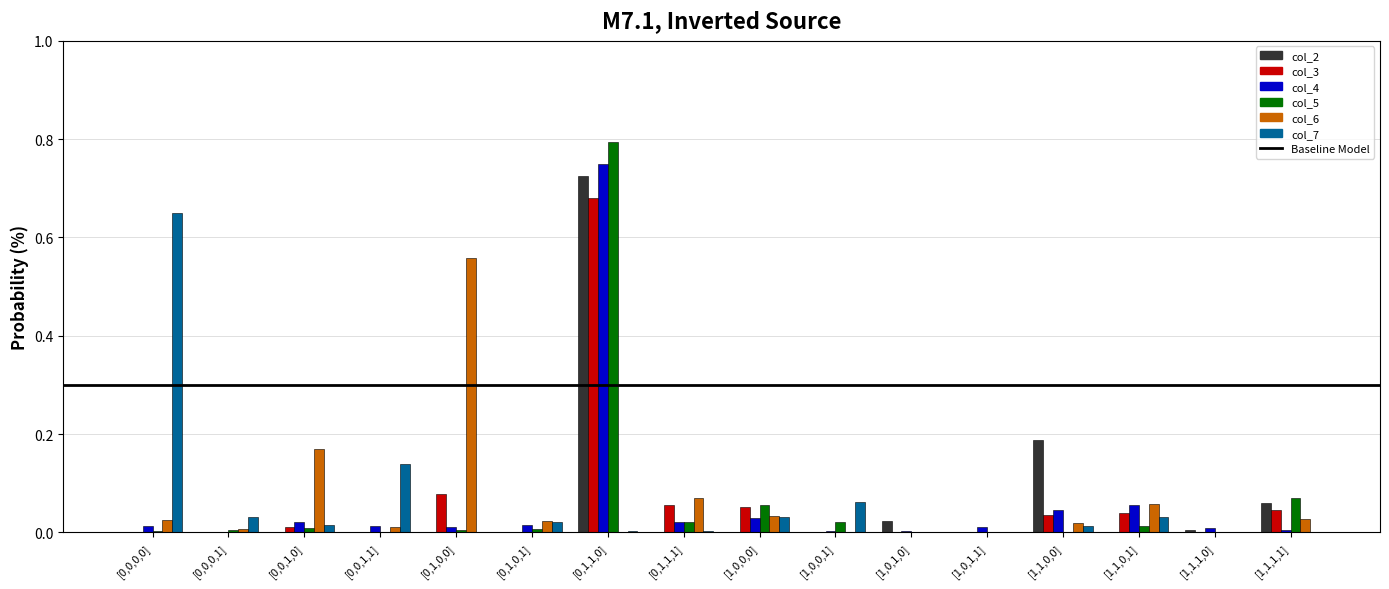

Are the bars grouped side by side (vs. stacked)?

Yes